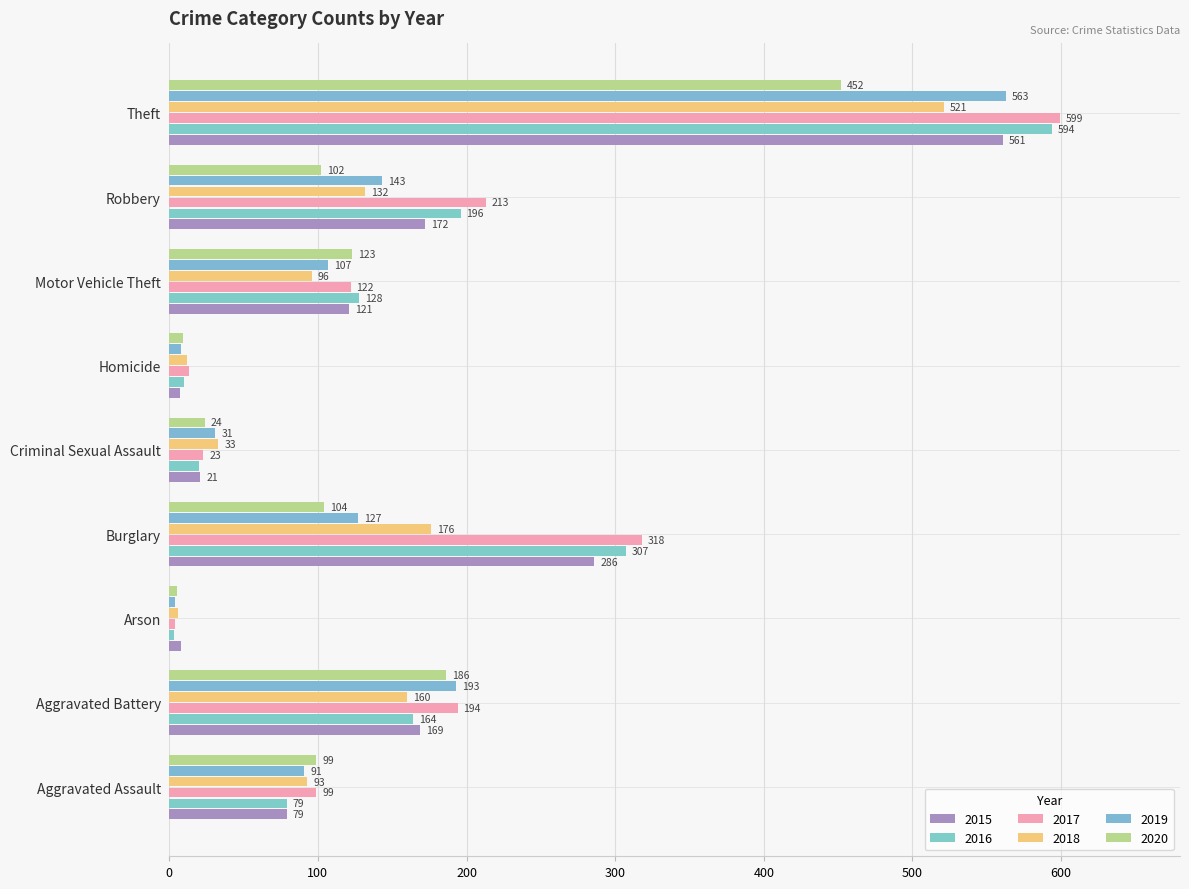

What is the sum of the 2015 values at Theft and Arson?

569